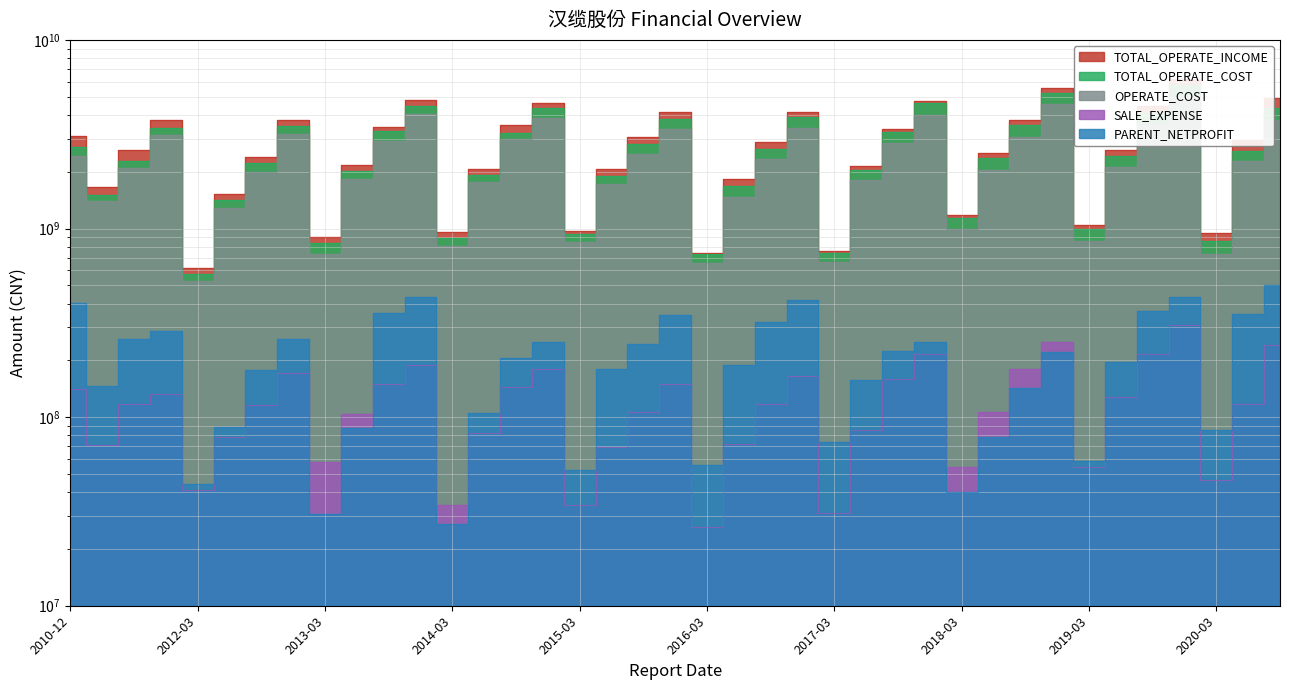

Rank the series by their maximum value, from lowest to highest.

SALE_EXPENSE, PARENT_NETPROFIT, OPERATE_COST, TOTAL_OPERATE_COST, TOTAL_OPERATE_INCOME